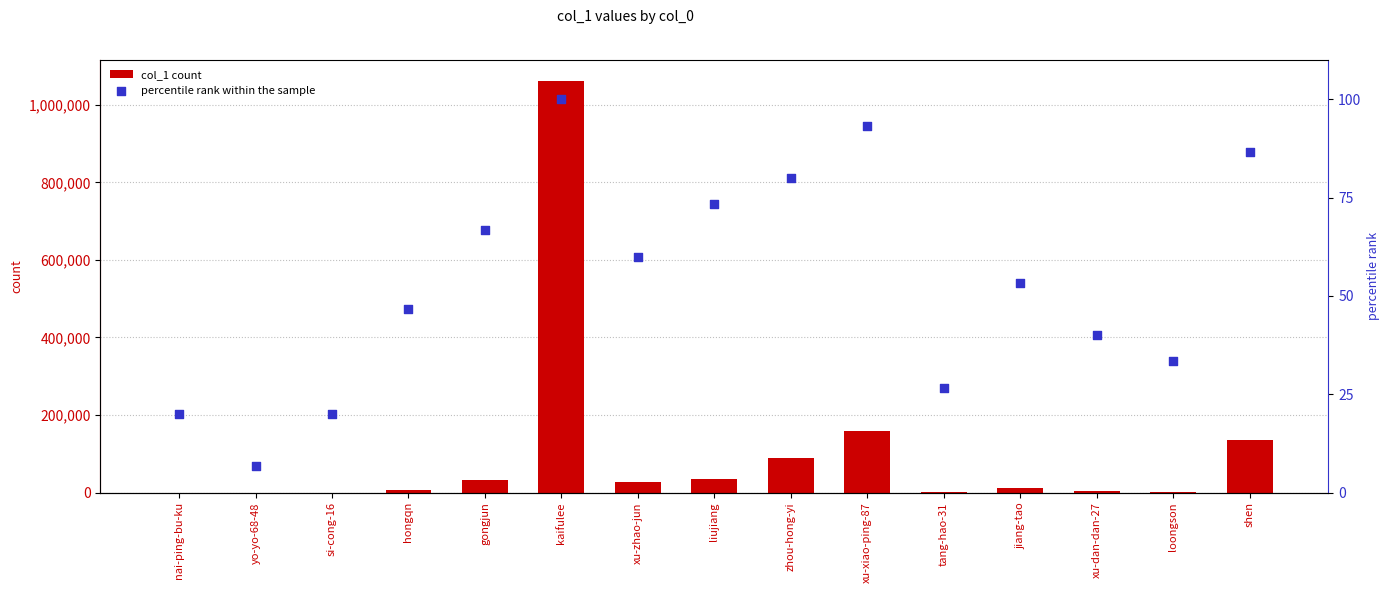

Which series reaches the maximum Y coordinate?

col_1 count